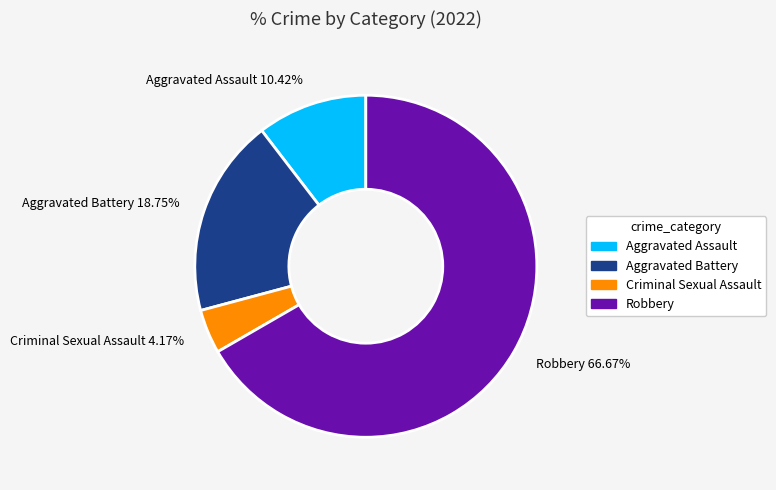

What percentage is the Robbery slice, to the nearest percent?

67%